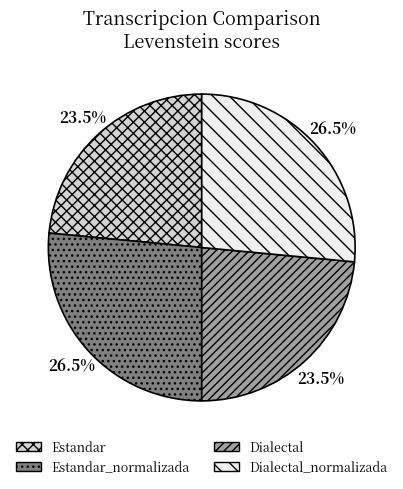

Does any single category account for the majority?

No